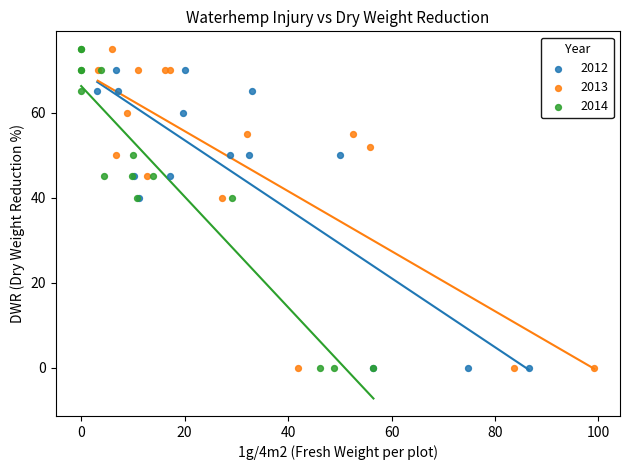

What are all the series names shown in the legend?

2012, 2013, 2014